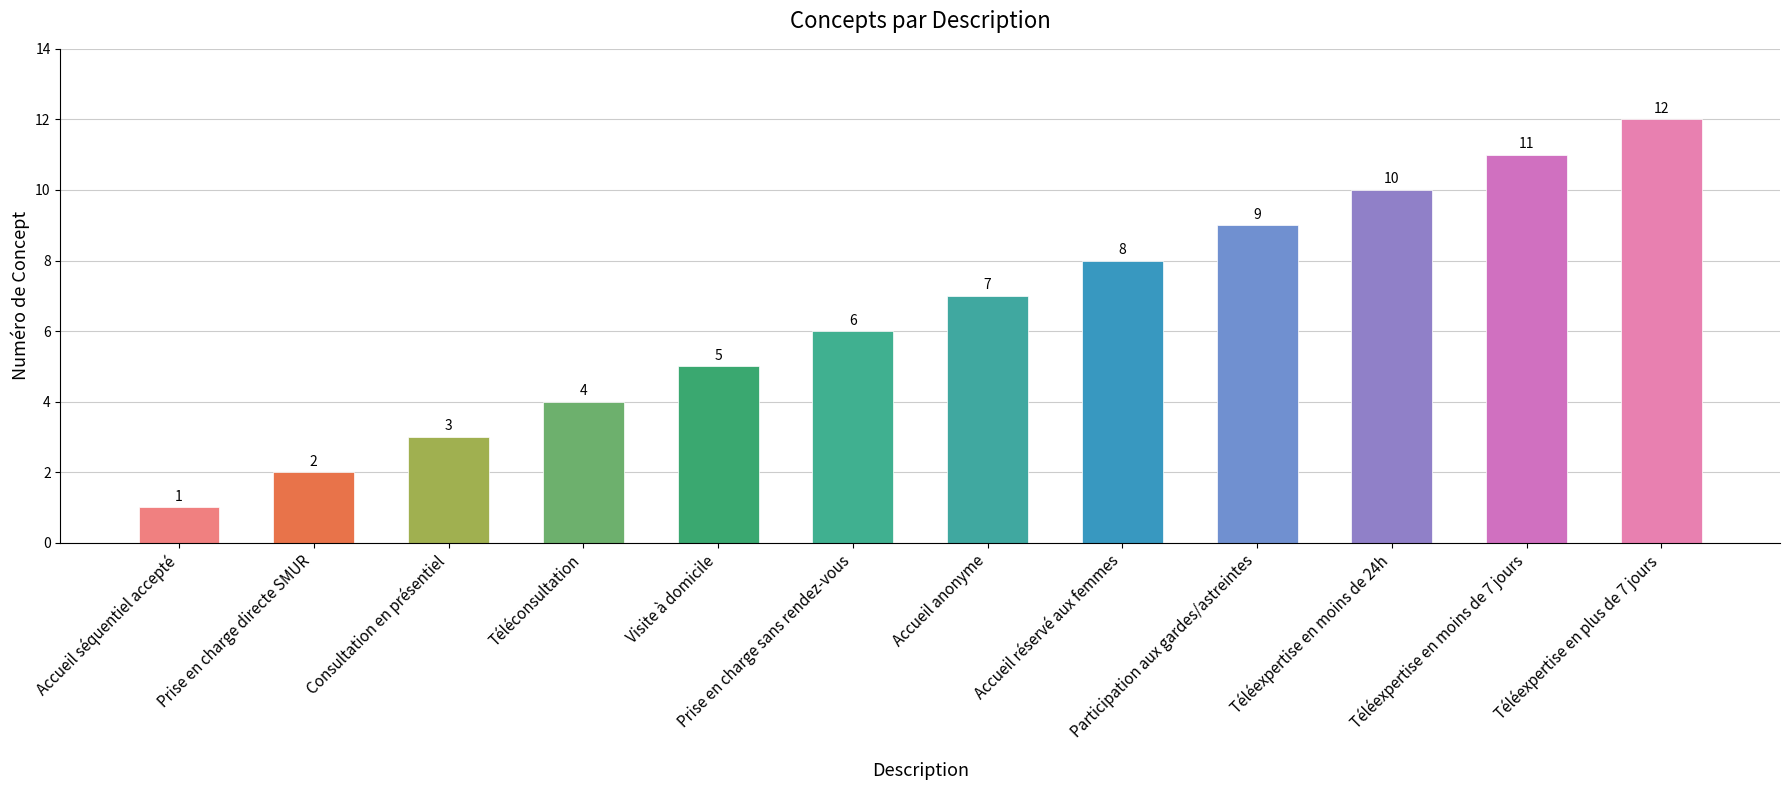

How many series are shown in this chart?

1